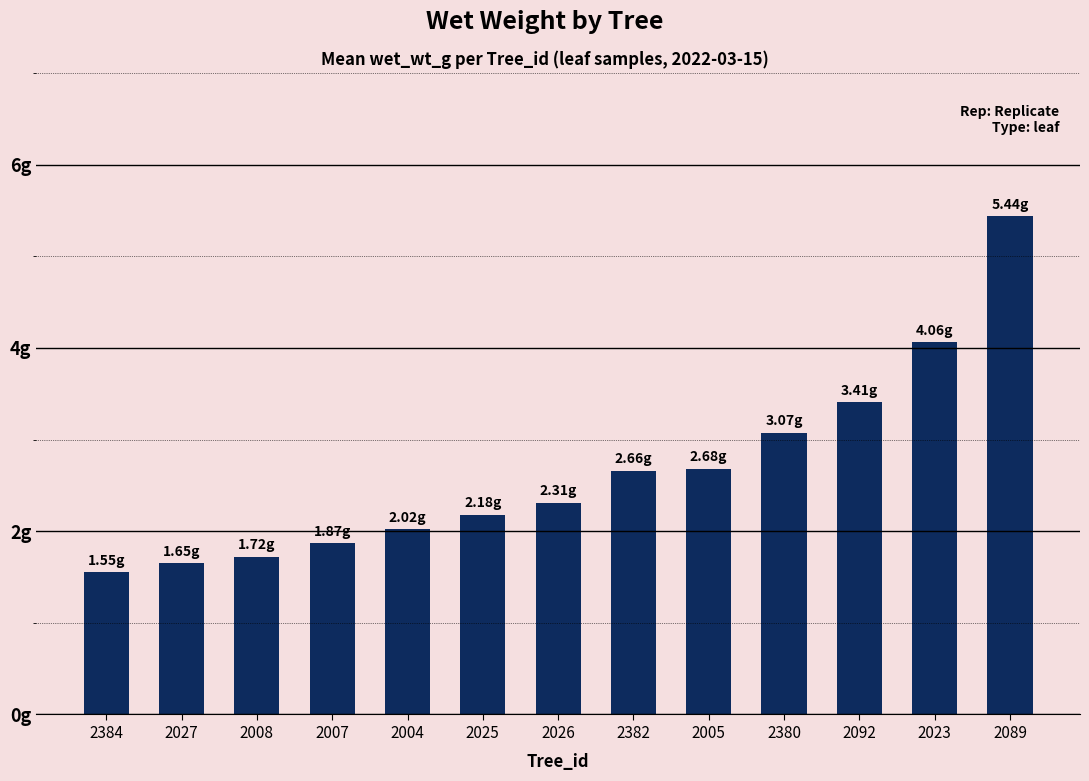

Which category has the highest value across all series?

2089